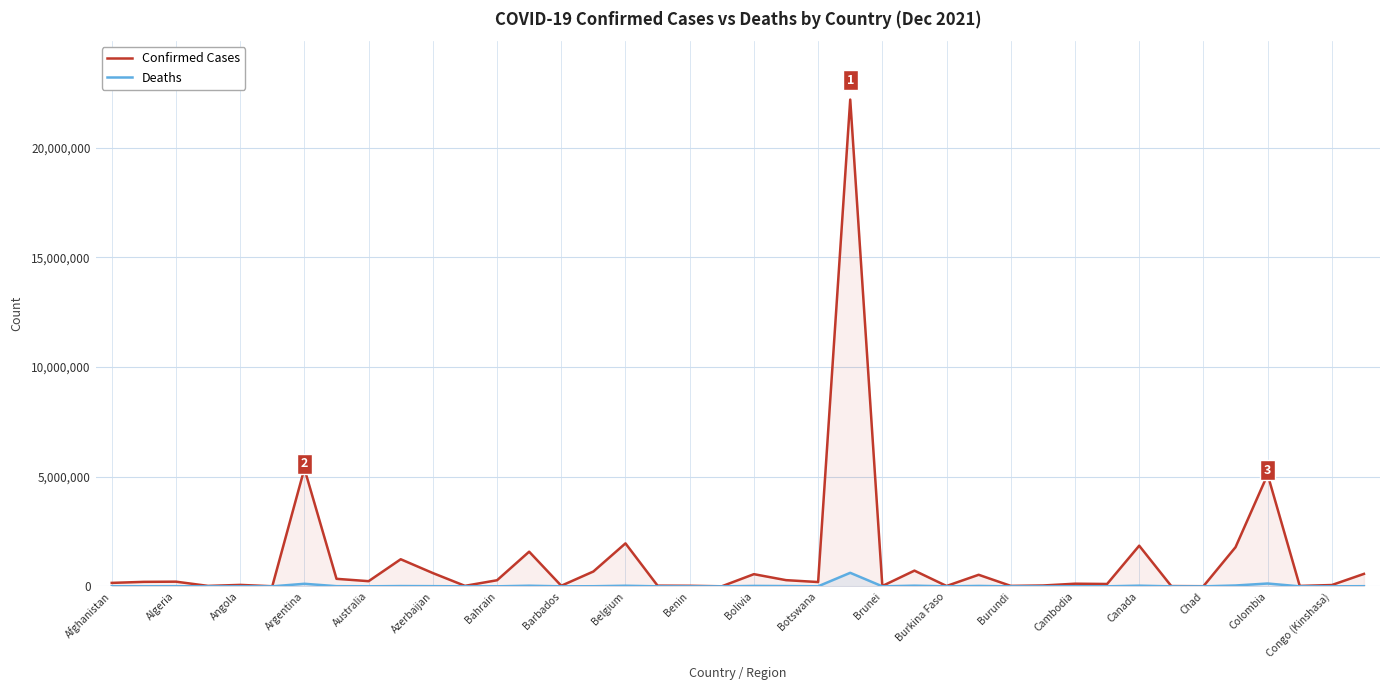

What is the greatest value displayed?

22191949